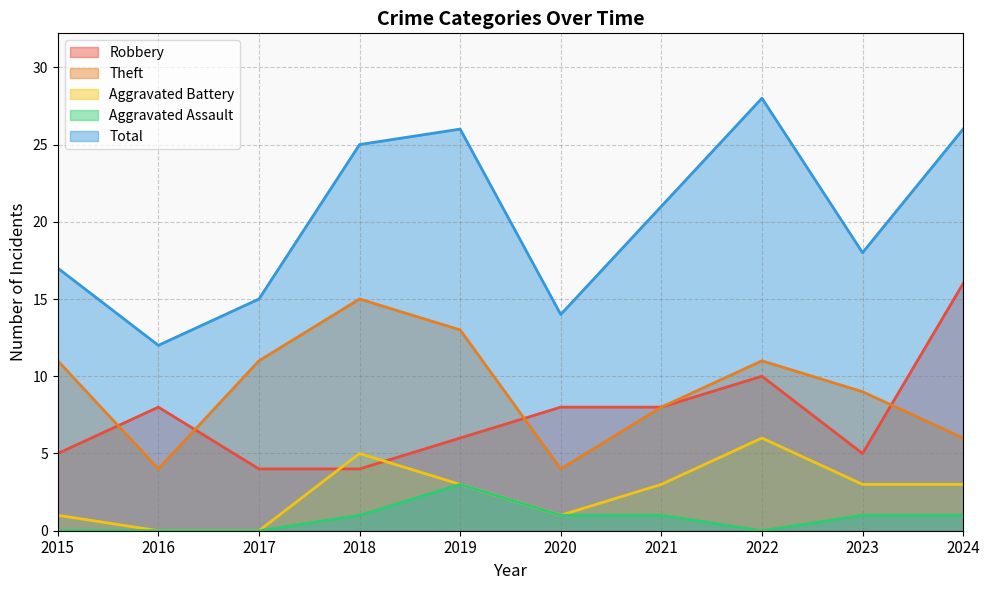

Is it true that Total equals 26 at 2019?

True